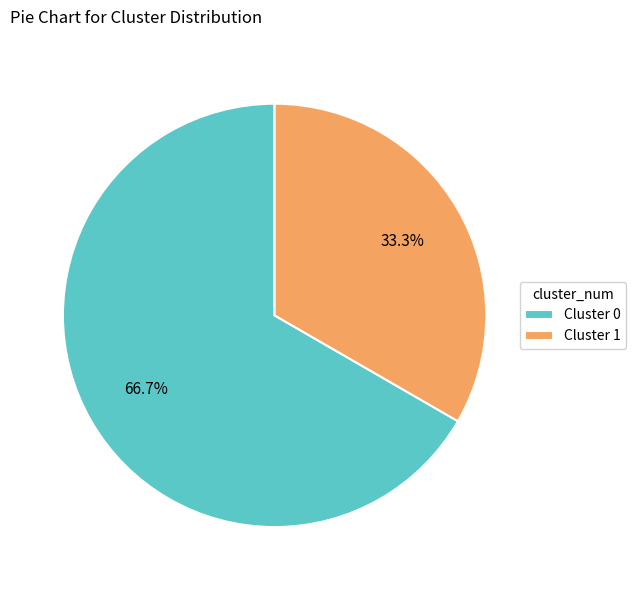

Combined, do Cluster 1 and Cluster 0 account for over 50%?

Yes